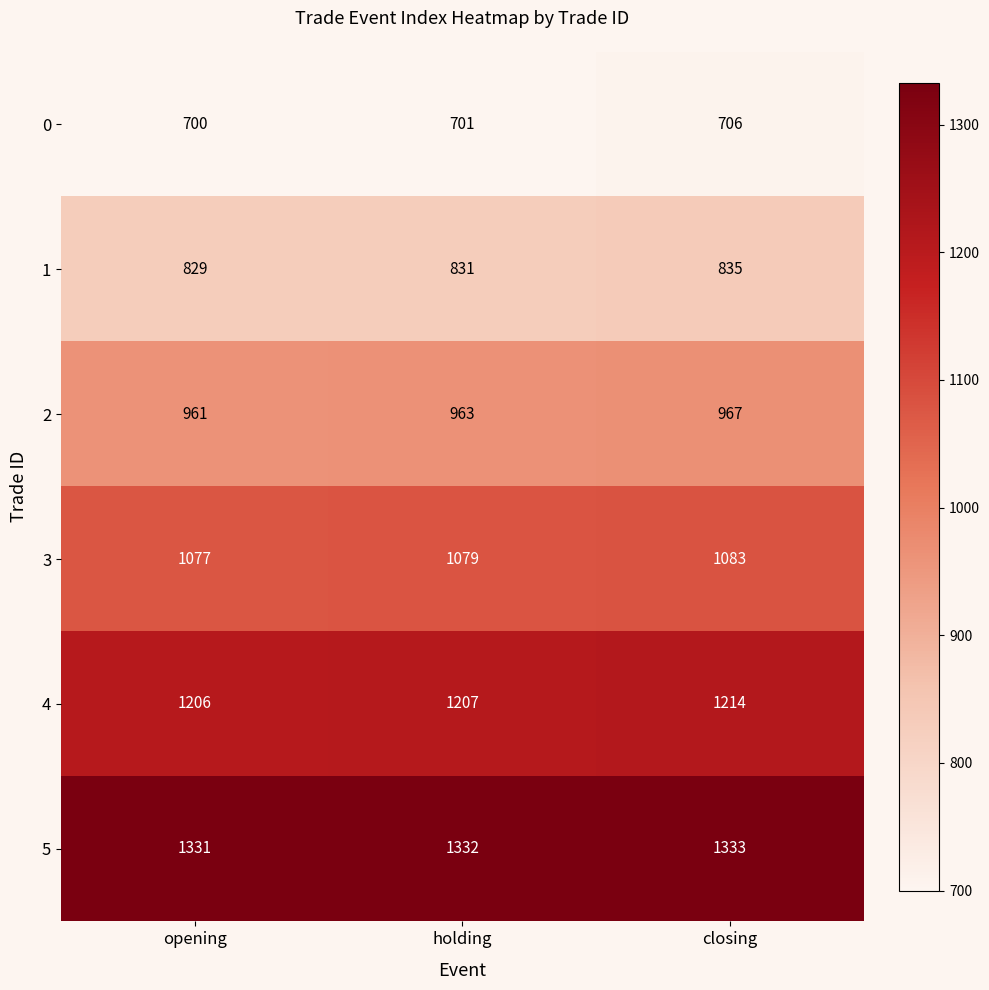

What is the sum of all 4 values?

3627